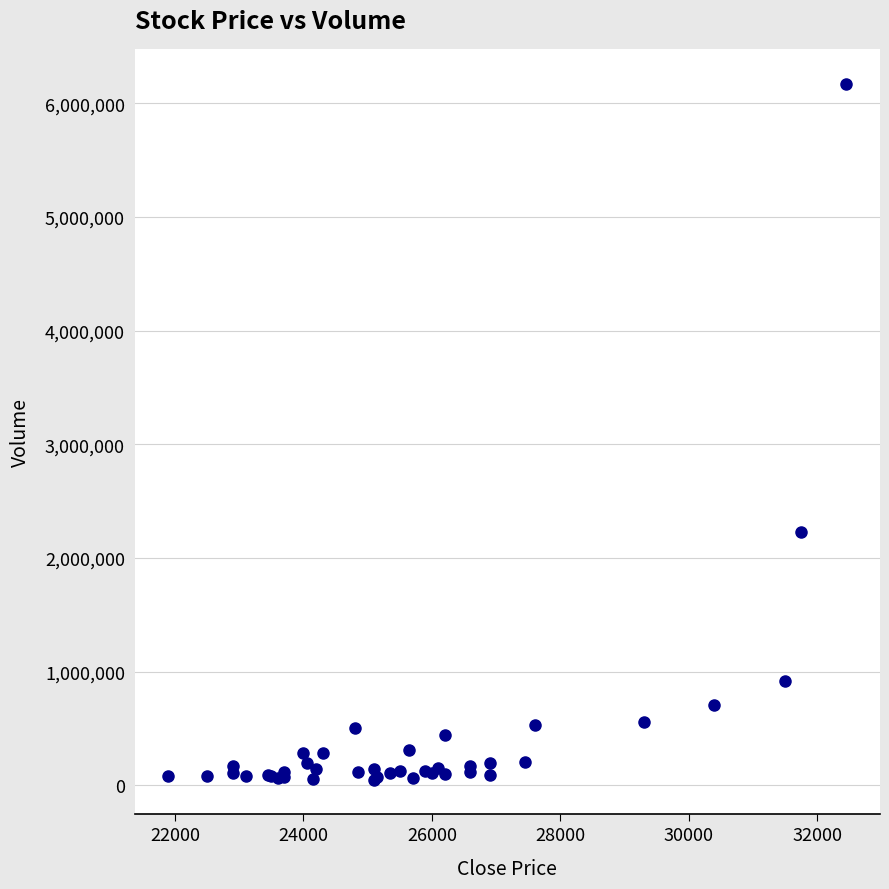

What Y value in the scatter plot is closest to 3111235?

2231433